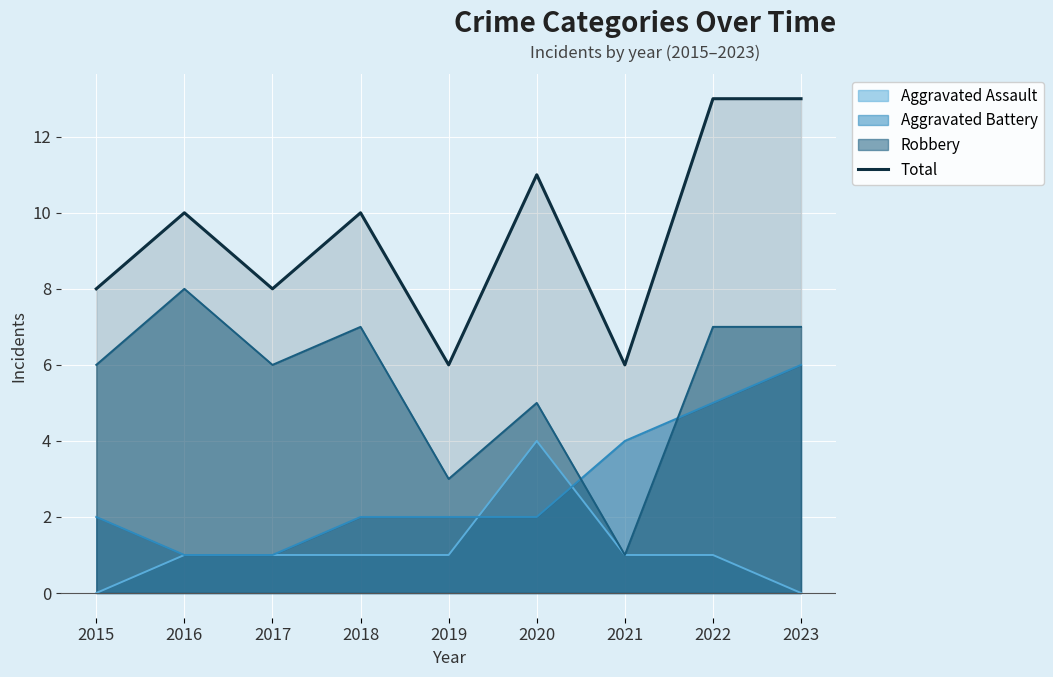

What is the value of the 5th point from the left?

6